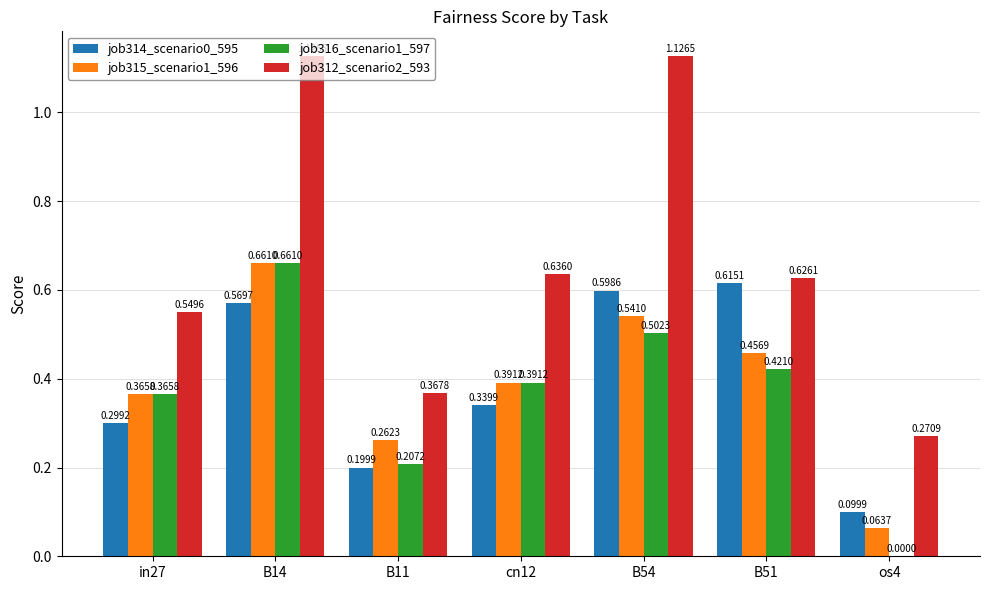

The job316_scenario1_597 series shows 0.2 at B14. True or false?

False